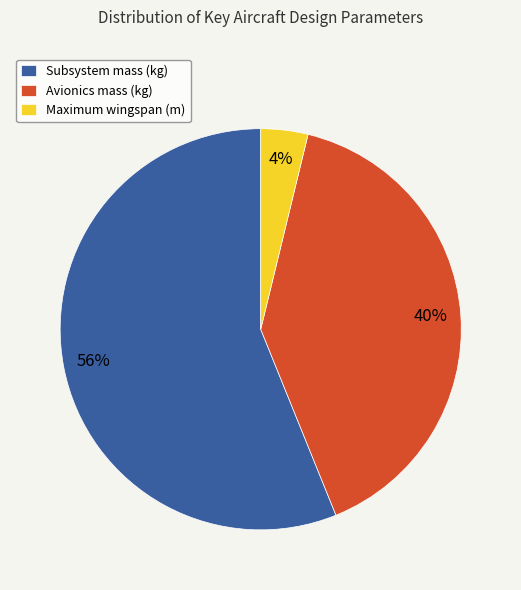

Which category has the biggest portion of the pie?

Subsystem mass (kg)